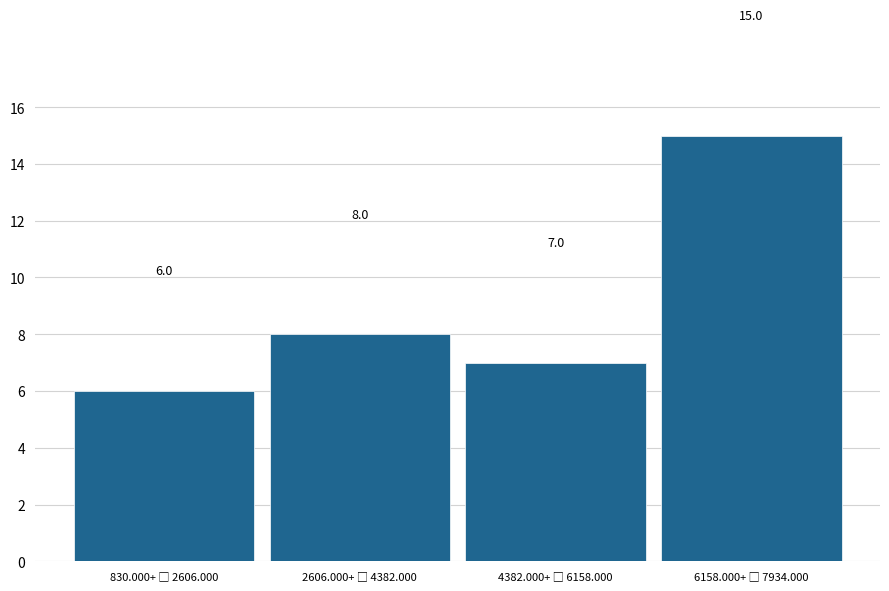

Reading right to left, extract all data points from this chart.

15	7	8	6